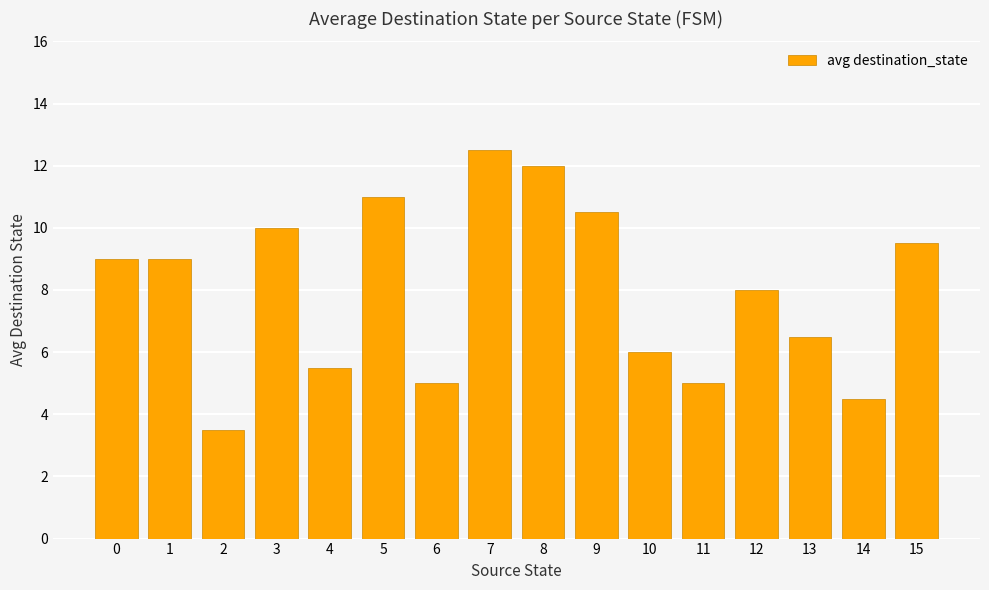

What is the greatest value displayed?

12.5